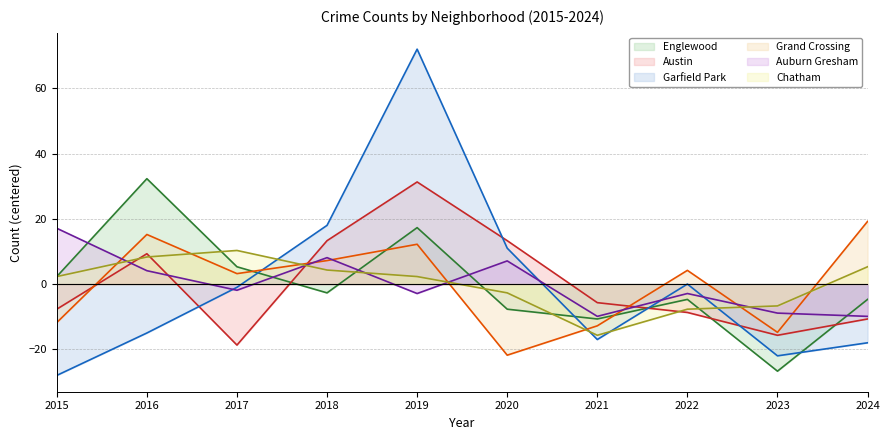

Where do Austin and Grand Crossing first cross each other?

2015 and 2016